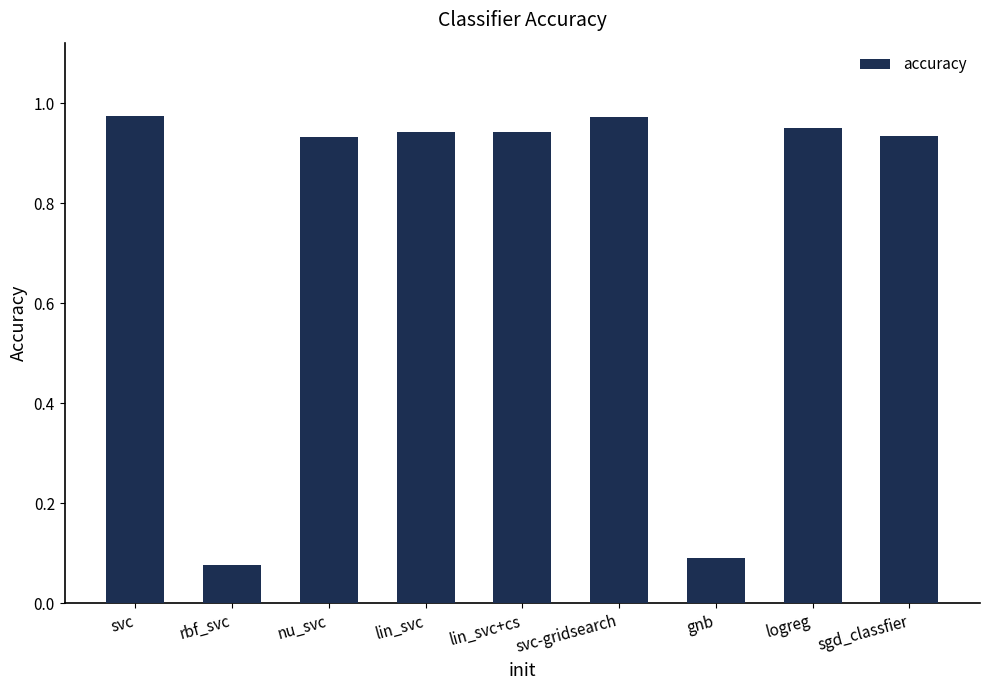

How many data points does each series have?

9